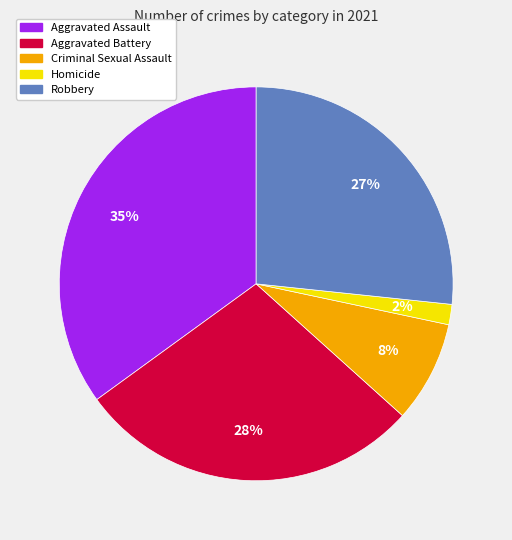

Which category has the biggest portion of the pie?

Aggravated Assault